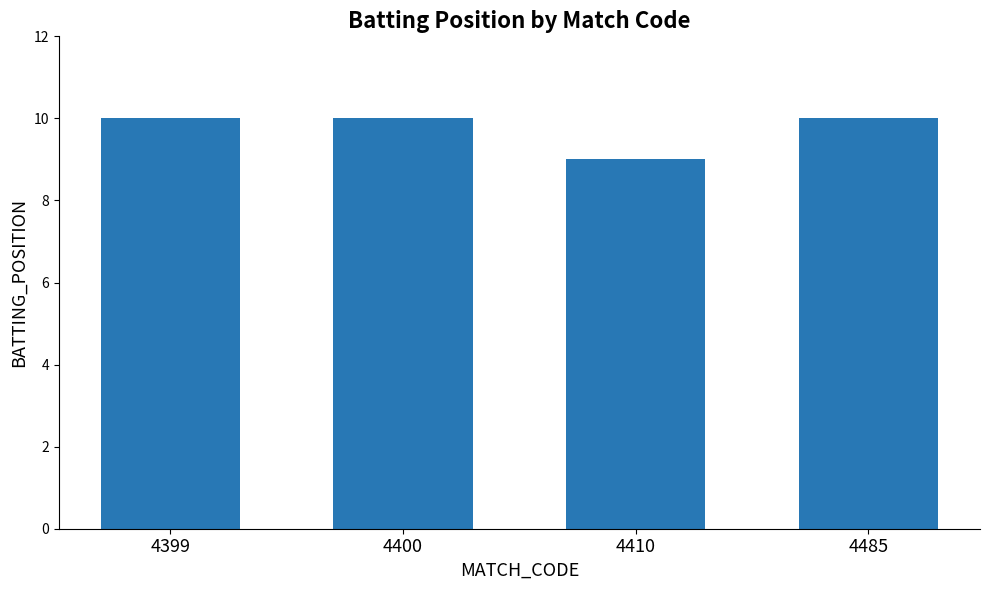

What is the maximum value shown in the chart?

10